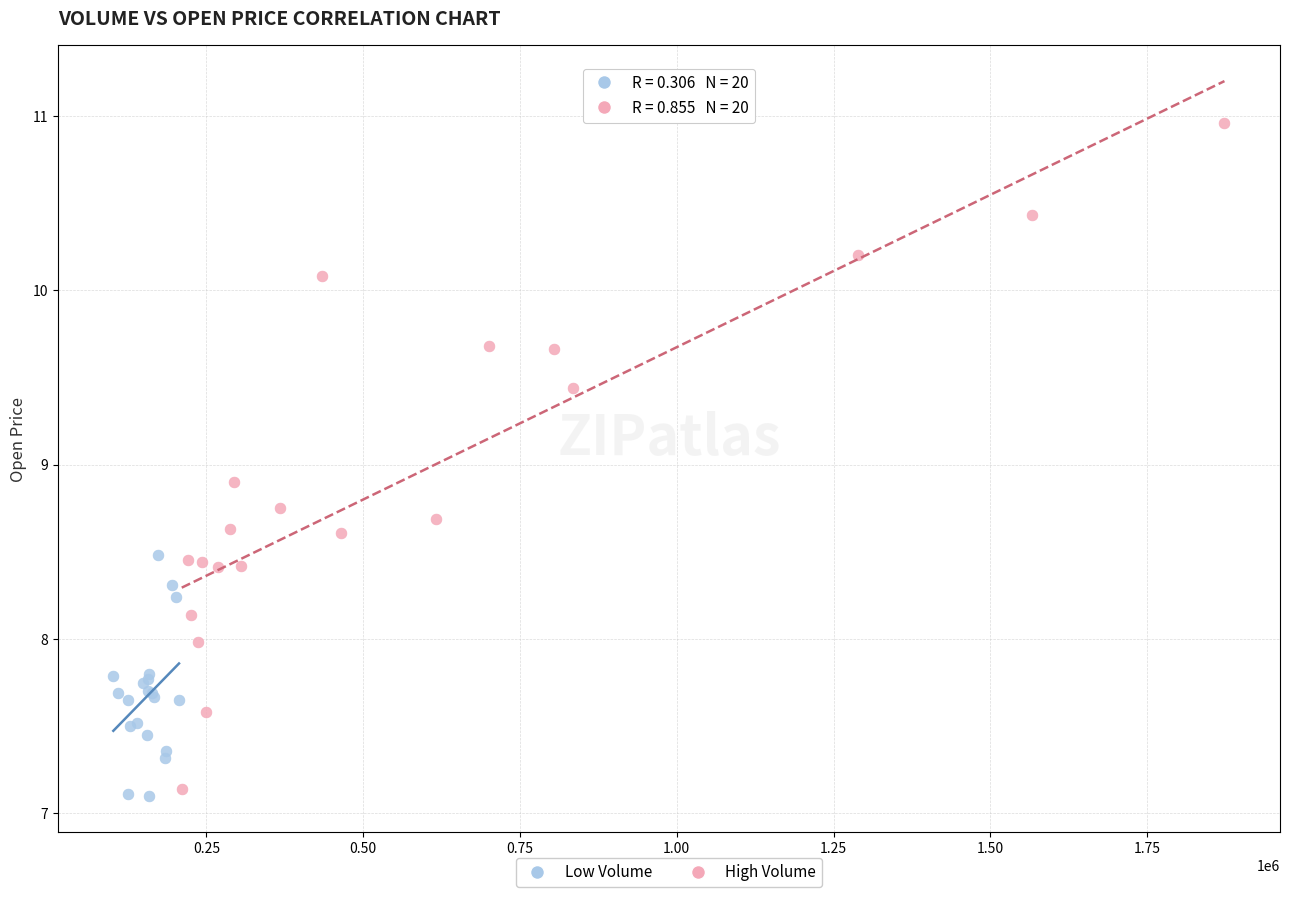

Which series has the largest Y range (max minus min)?

High Volume